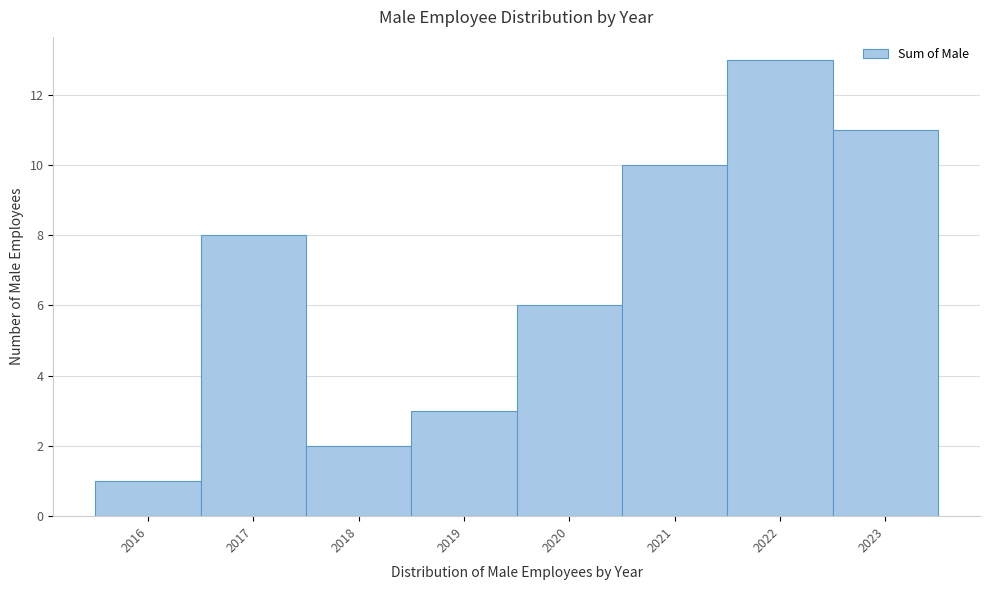

Over which range of the x-axis is the bar tallest?

2021.5 to 2022.5